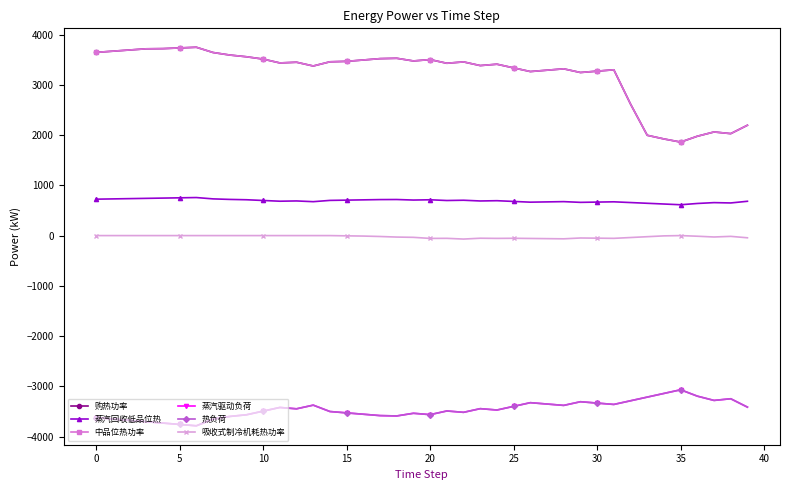

True or false: 蒸汽驱动负荷 and 热负荷 cross at least once.

False